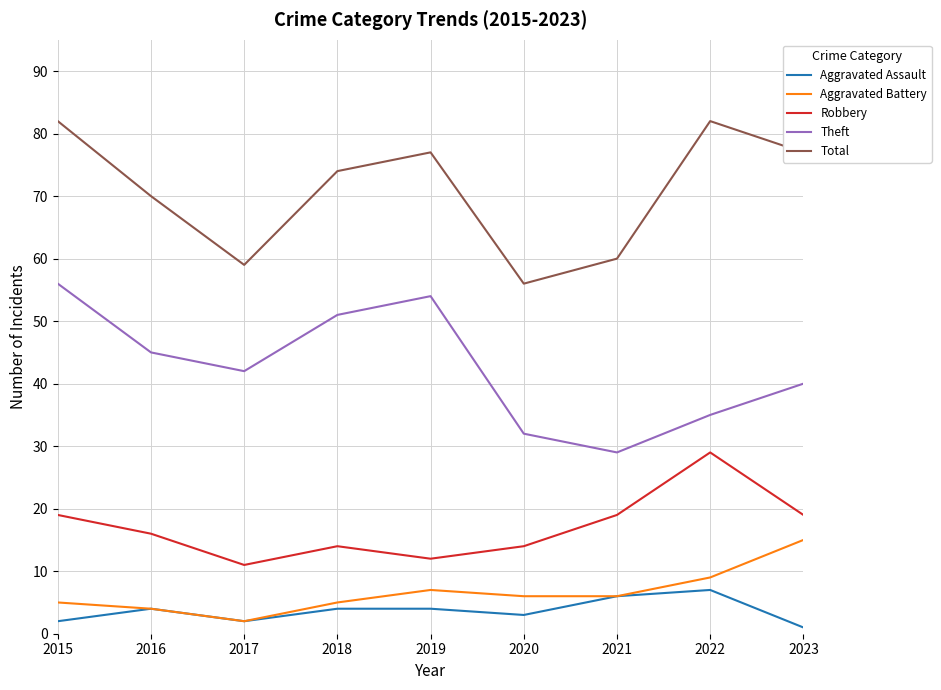

At which category does Aggravated Assault reach its first local valley?

2017